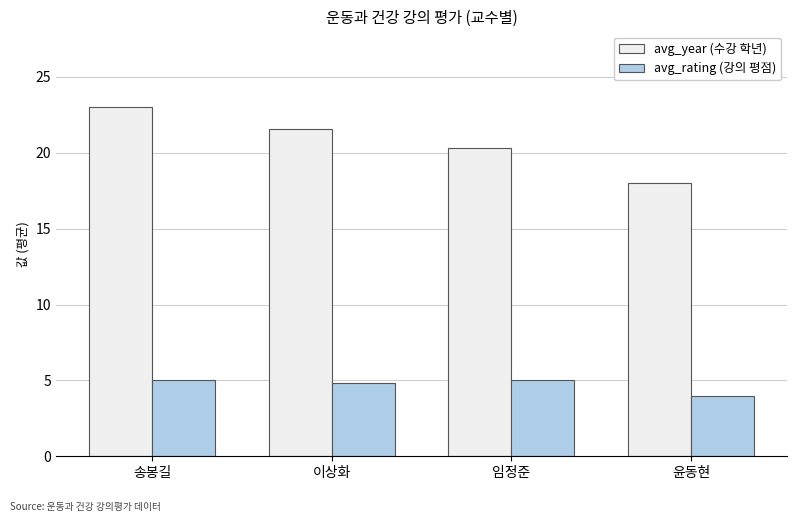

The value of avg_rating (강의 평점) at 송봉길 is 5.0. True or false?

True